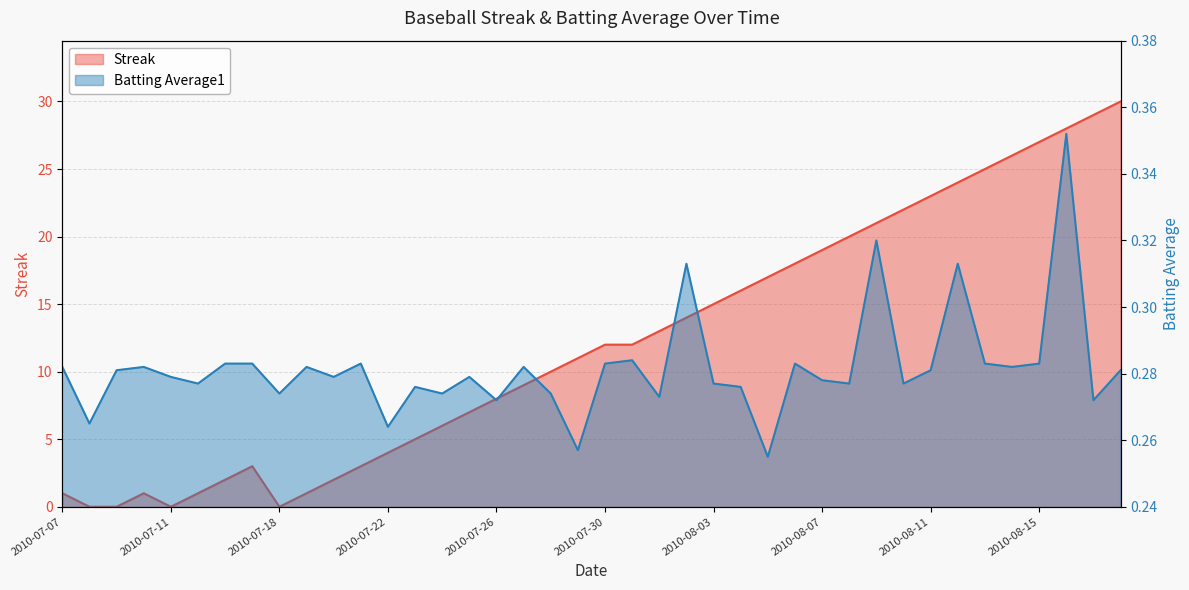

Does the chart display data point markers on the line(s)?

No